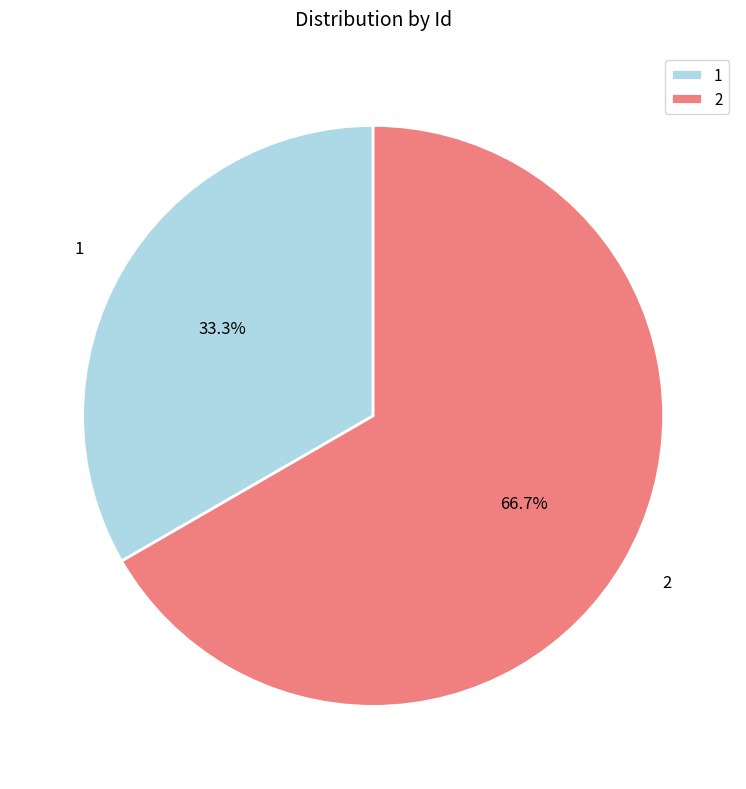

How many slices are in this pie chart?

2